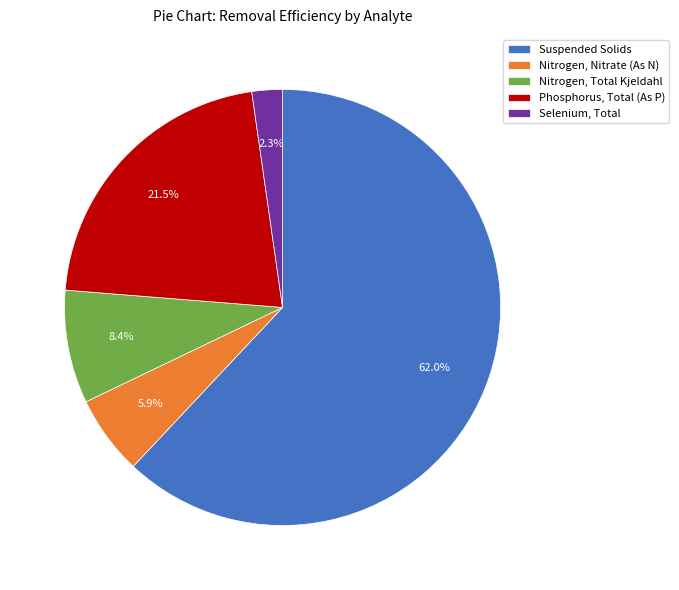

Does Suspended Solids account for over 50% of the chart?

Yes